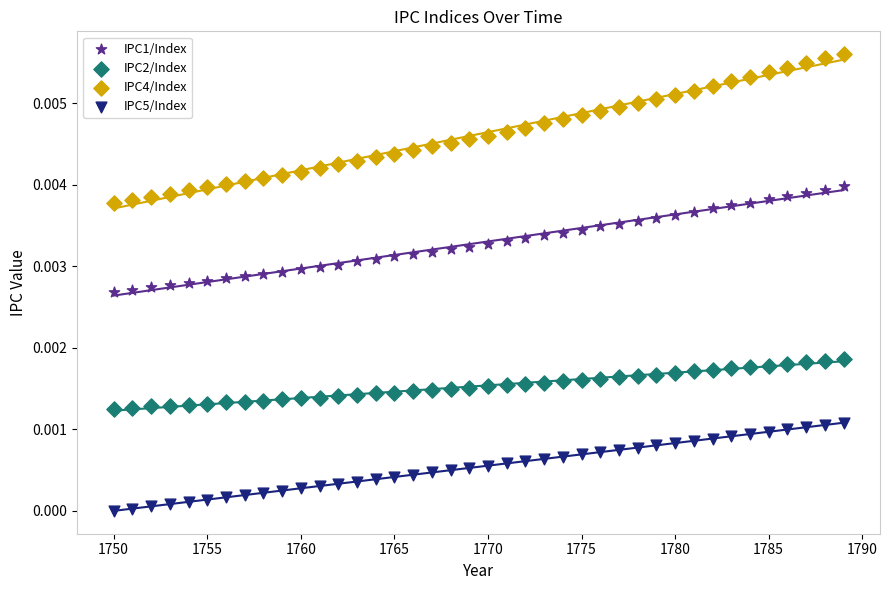

Which series has the widest spread of Y values?

IPC4/Index